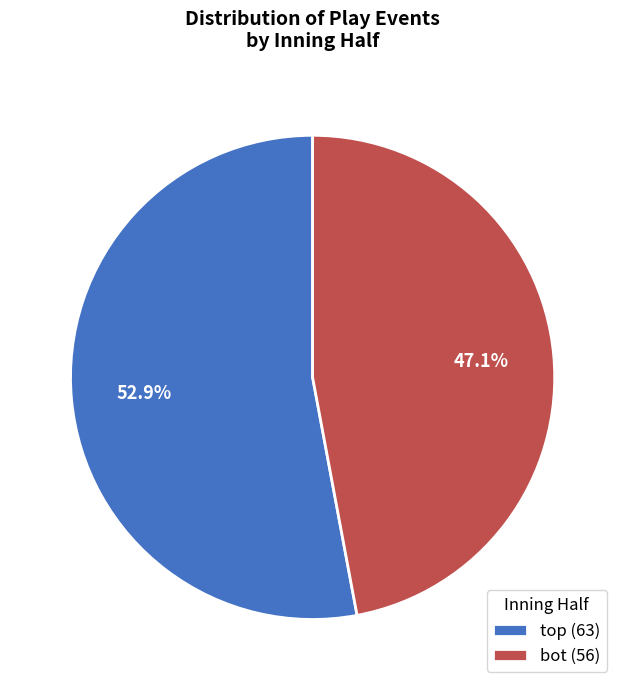

Is there a majority slice in this chart?

Yes